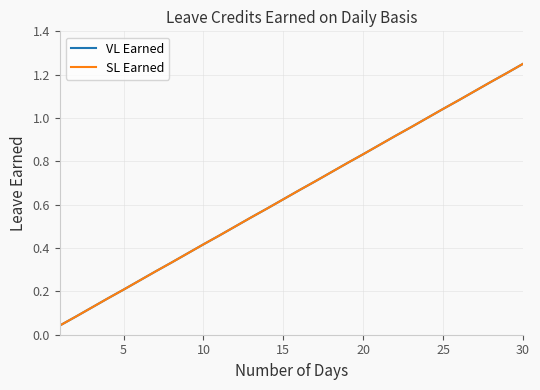

True or false: SL Earned and VL Earned cross at least once.

False